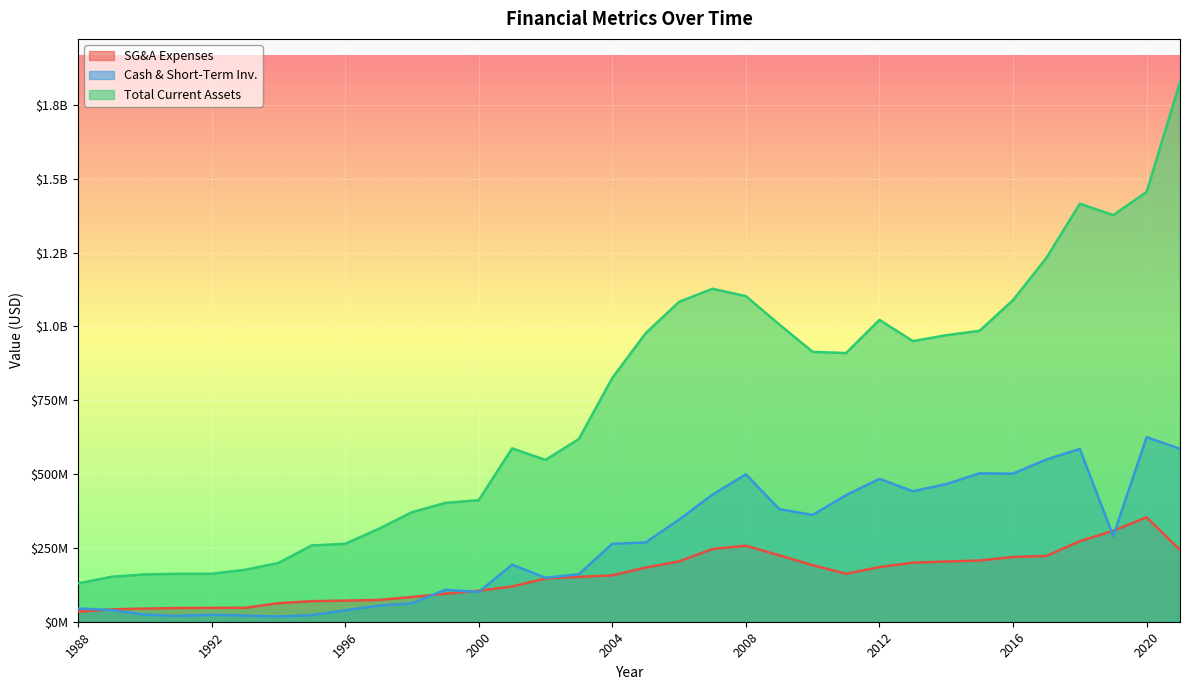

Count the number of categories in the chart.

34